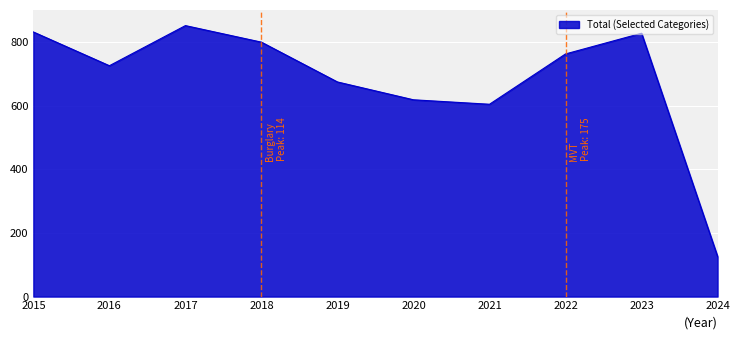

What is the difference between the maximum and minimum values?

725